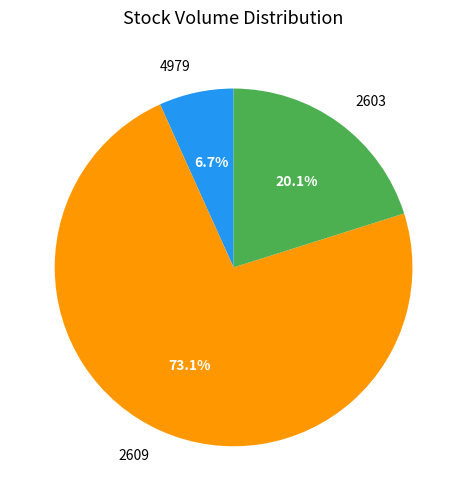

Which slice is the smallest?

4979